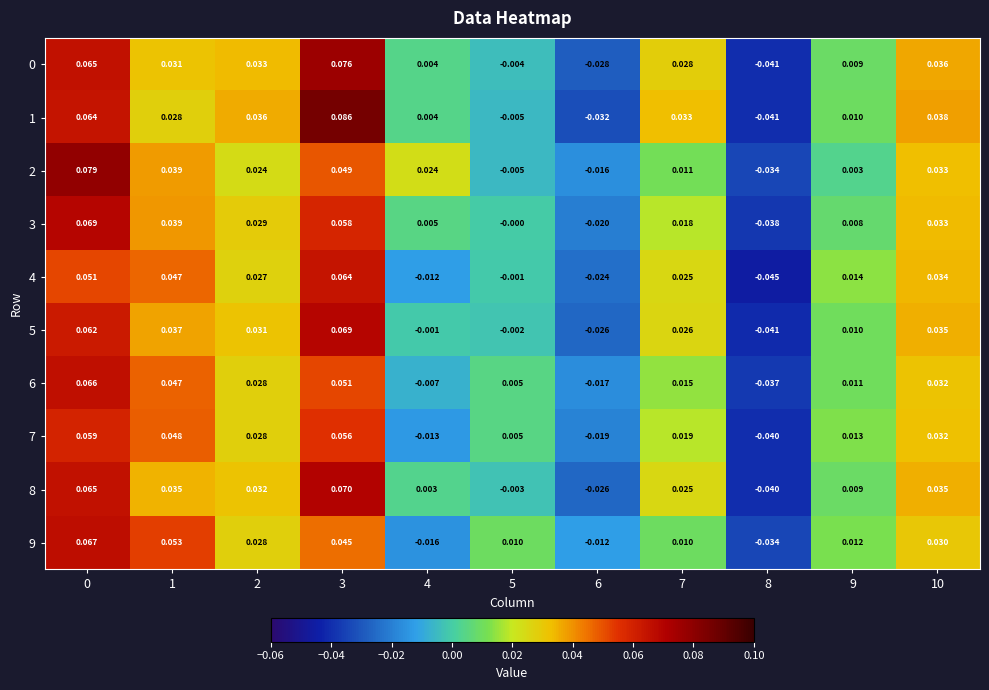

Is the value of 4 at 6 greater than the value of 3 at 6?

No